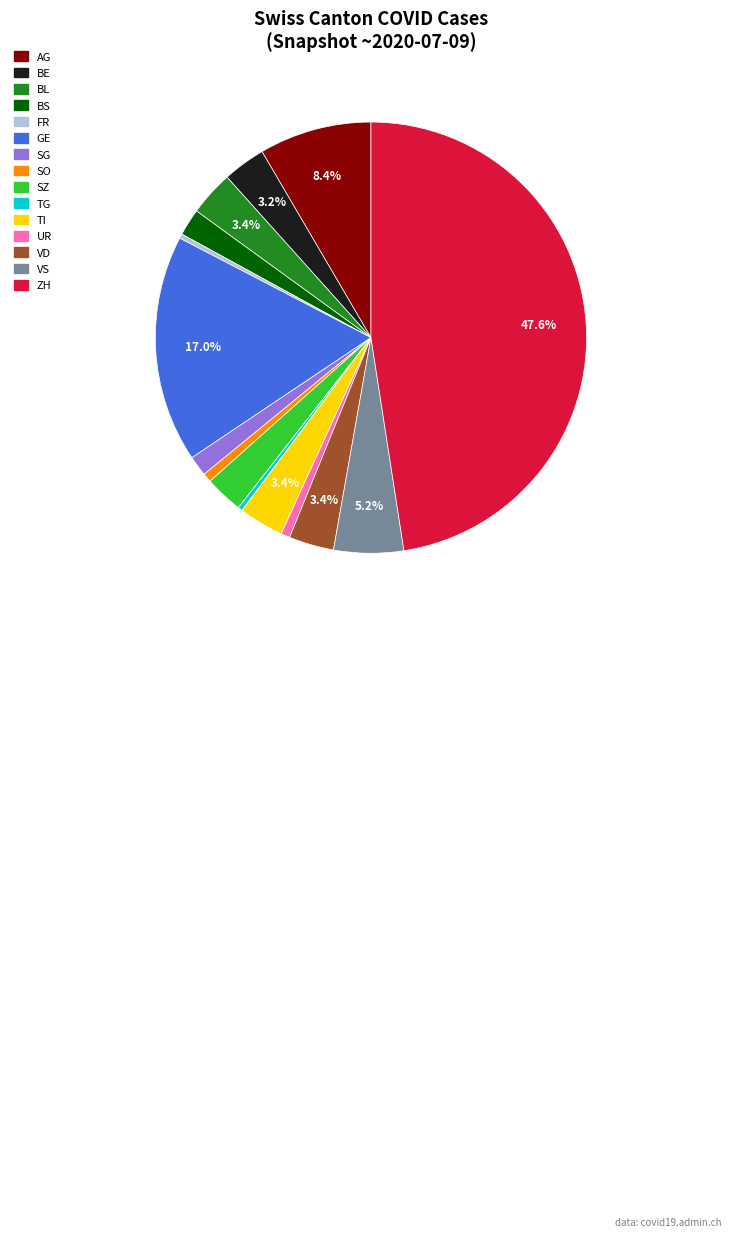

How many segments does this pie chart have?

15